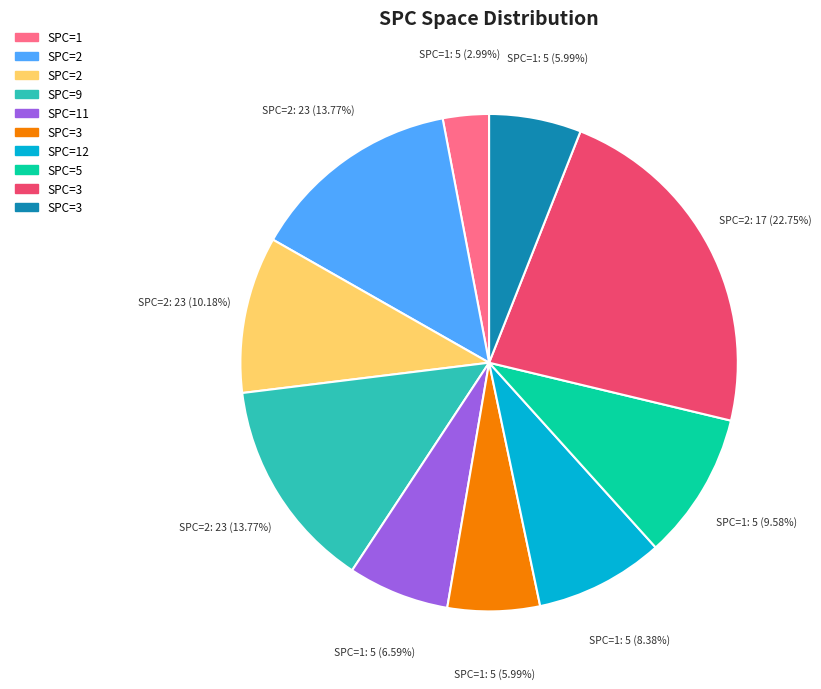

Does any single category account for the majority?

No